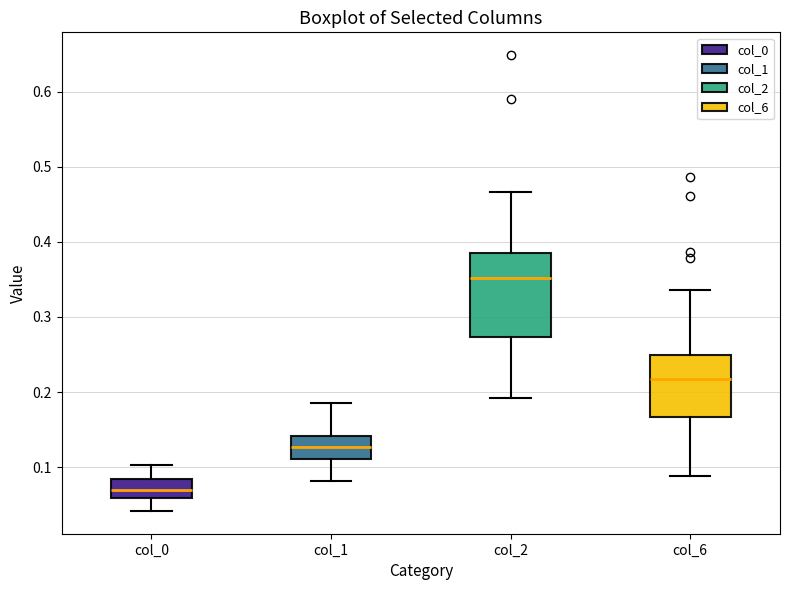

Reading left to right, read every box against the y-axis: the position of its median line, the range the box covers, and the ends of its whiskers. The values are not printed on the chart, so give them approximately, as read against the axis.

col_0: median 0.07, box 0.06 to 0.08, whiskers 0.04 to 0.10
col_1: median 0.13, box 0.11 to 0.14, whiskers 0.08 to 0.19
col_2: median 0.35, box 0.27 to 0.39, whiskers 0.19 to 0.47
col_6: median 0.22, box 0.17 to 0.25, whiskers 0.09 to 0.34